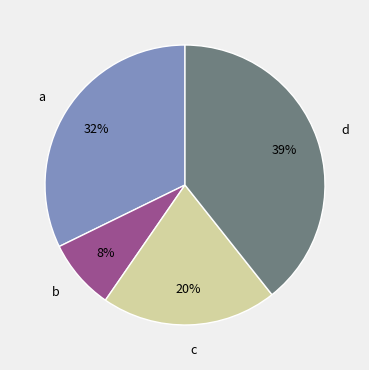

To the nearest percent, what is the difference between the largest and smallest slice percentages?

31%